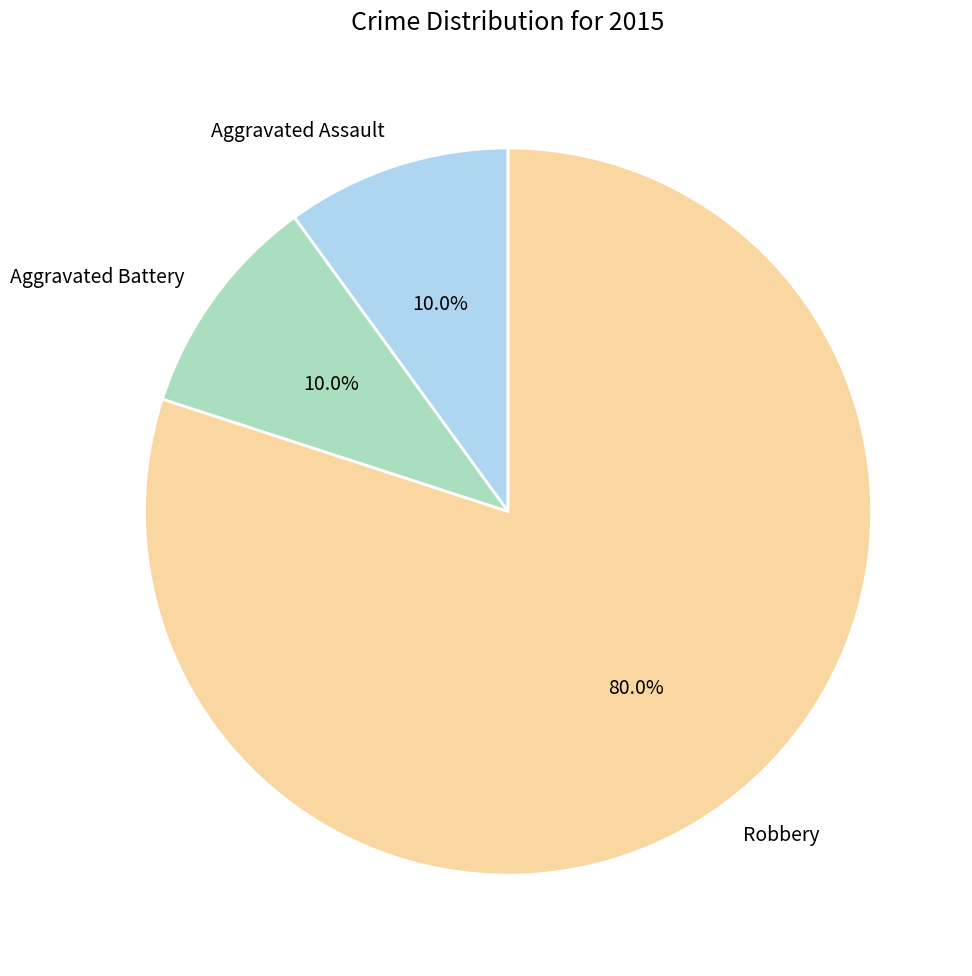

To the nearest percent, what is the average slice percentage?

33%